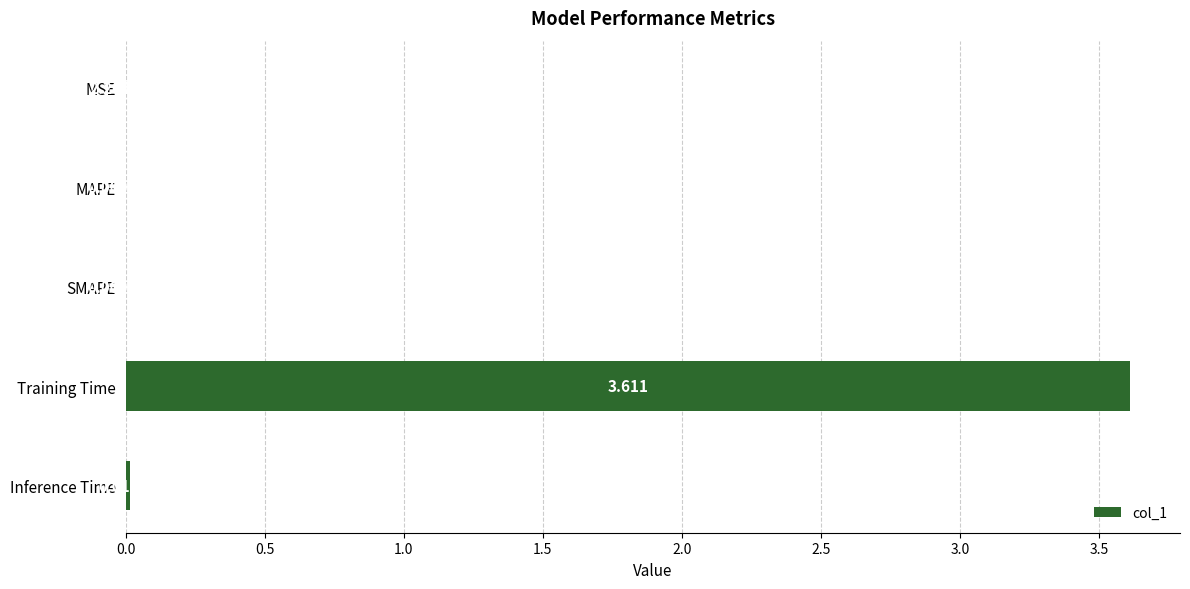

What is the greatest value displayed?

3.6